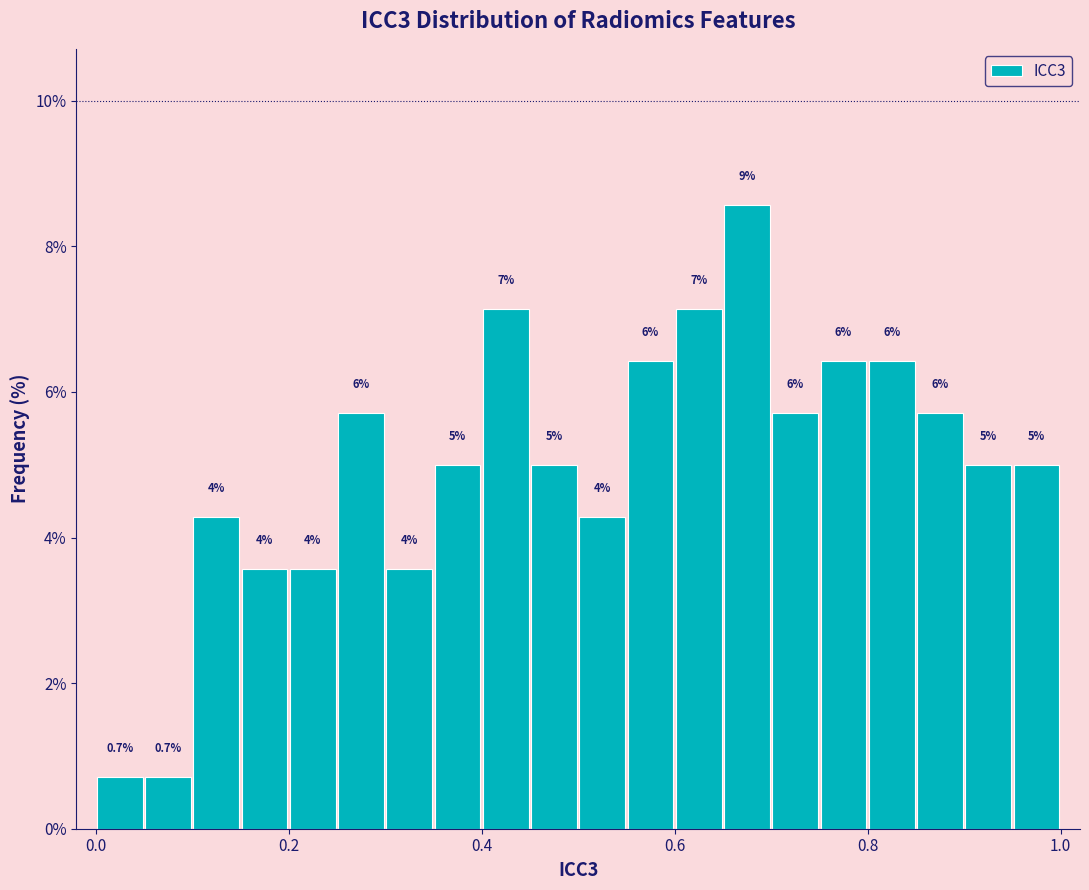

Around what value on the x-axis is the tallest bar? Give the approximate position of its centre, as read against the axis.

0.68